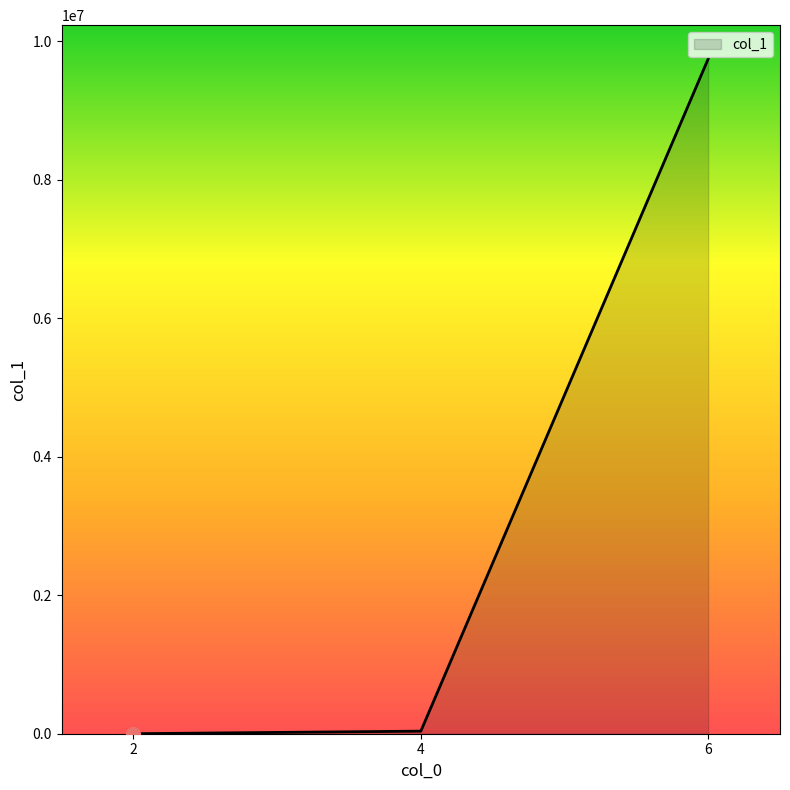

Is it true that the value at 6 is 9743675?

True